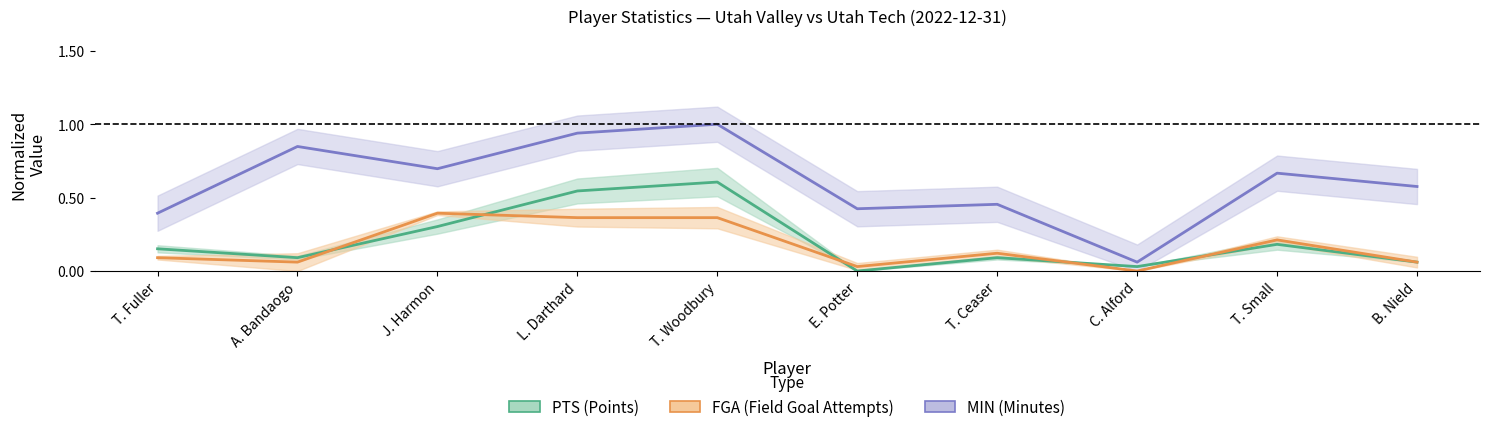

What is the difference between the maximum and minimum values in the MIN series?

0.9